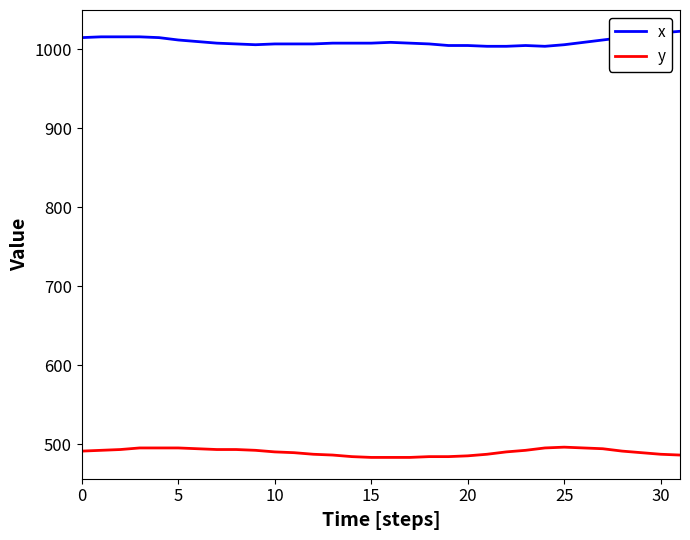

What is the difference between the maximum and minimum values in the x series?

19